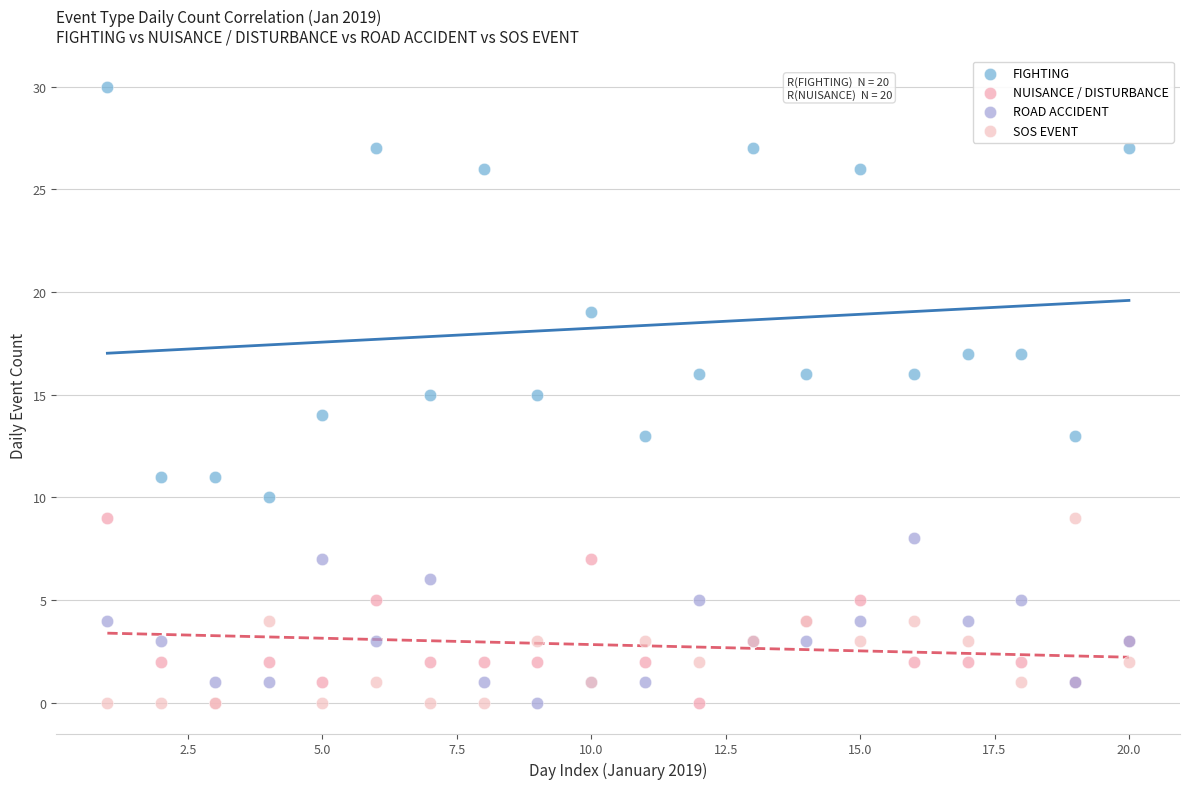

Which series has the widest spread of Y values?

FIGHTING